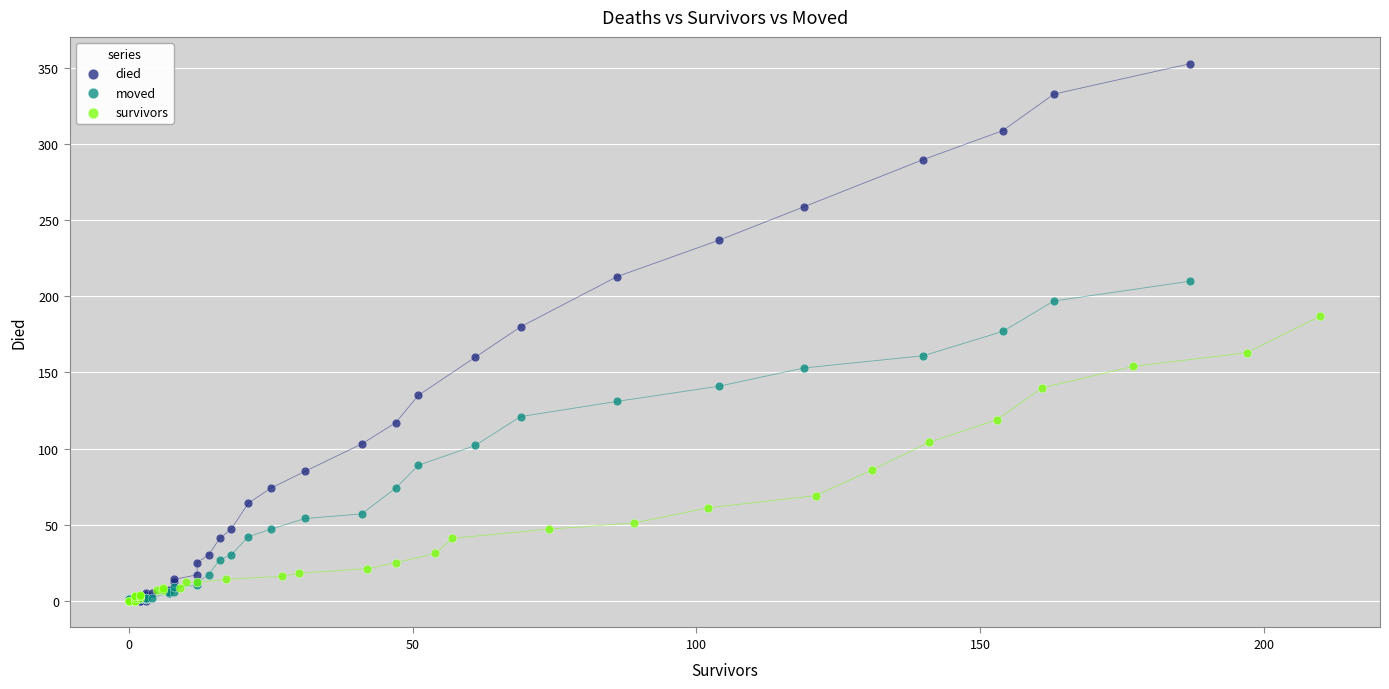

Which series reaches the maximum Y coordinate?

died